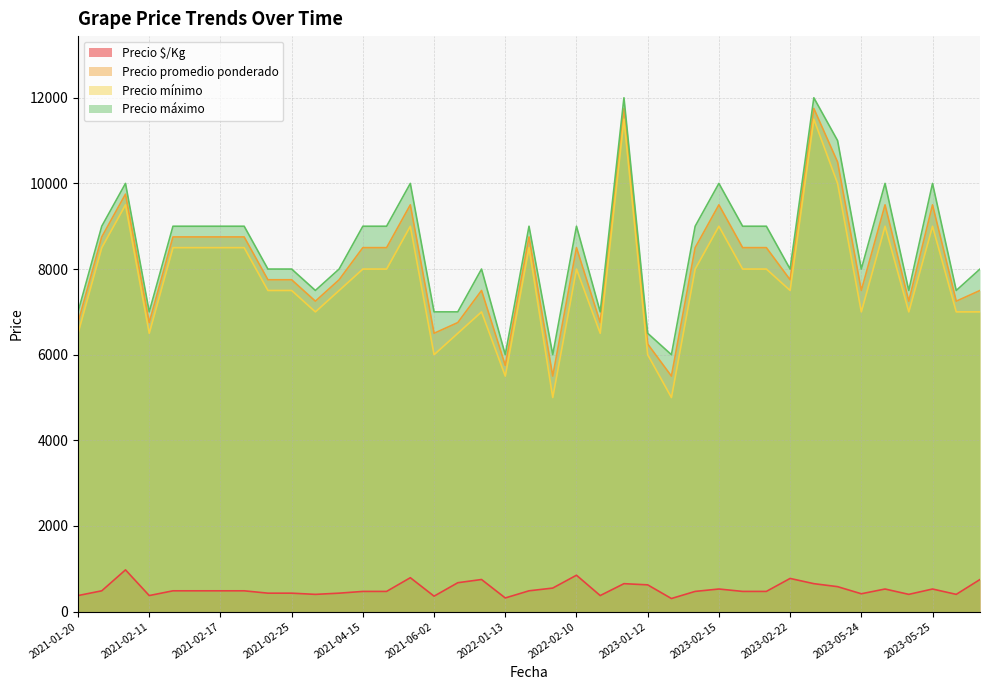

How many lines are shown in the chart?

4